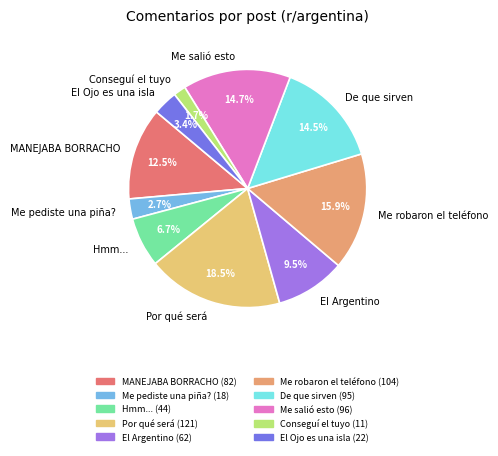

What portion of the pie excludes MANEJABA BORRACHO?

87.5%